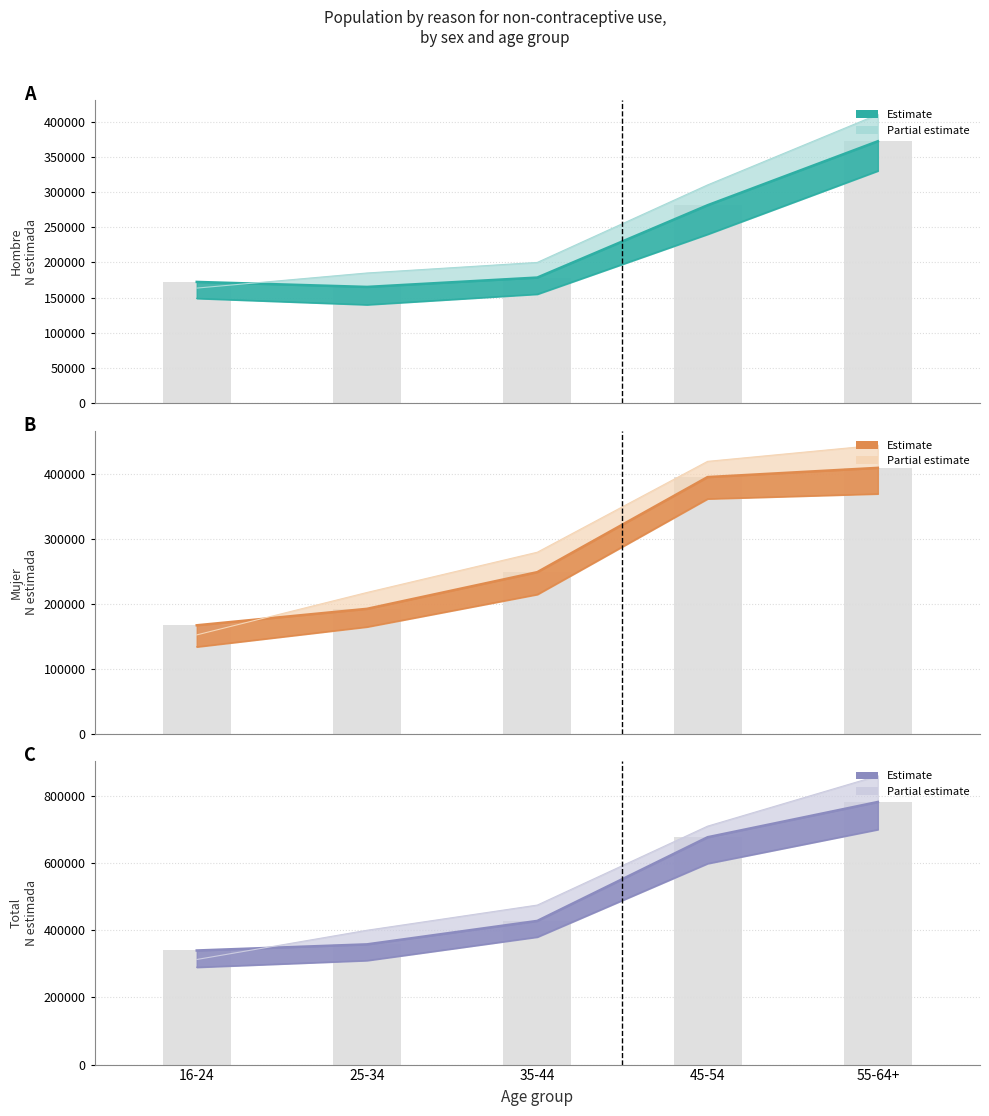

At which label does Mujer - N estimada bars first exceed 249309?

45-54